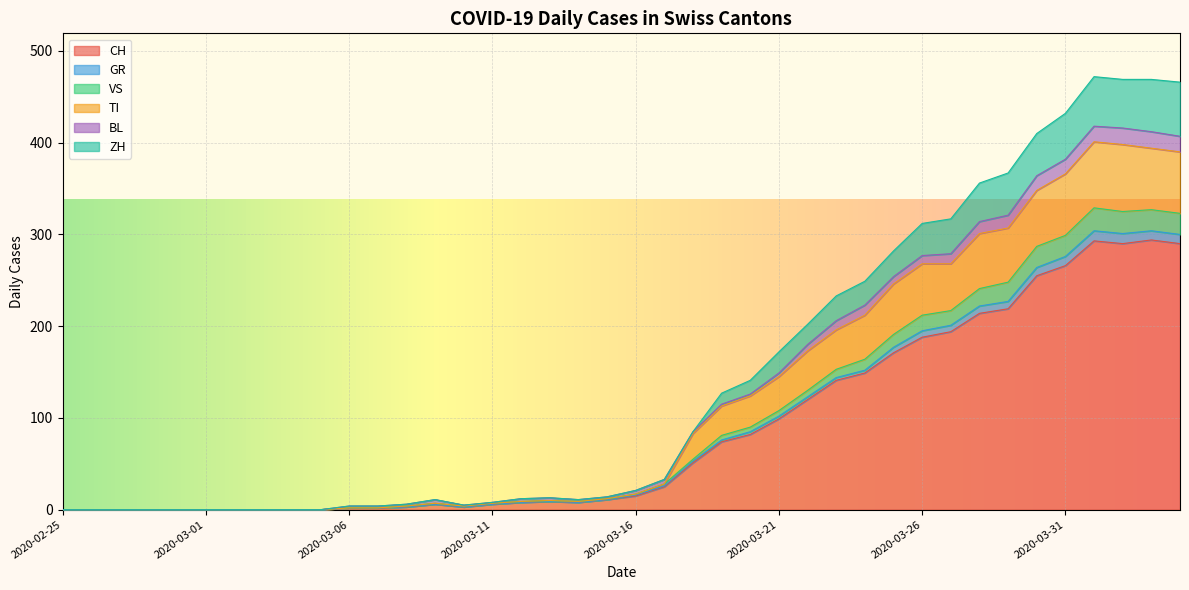

True or false: CH has a value of 26 at 2020-03-21.

False